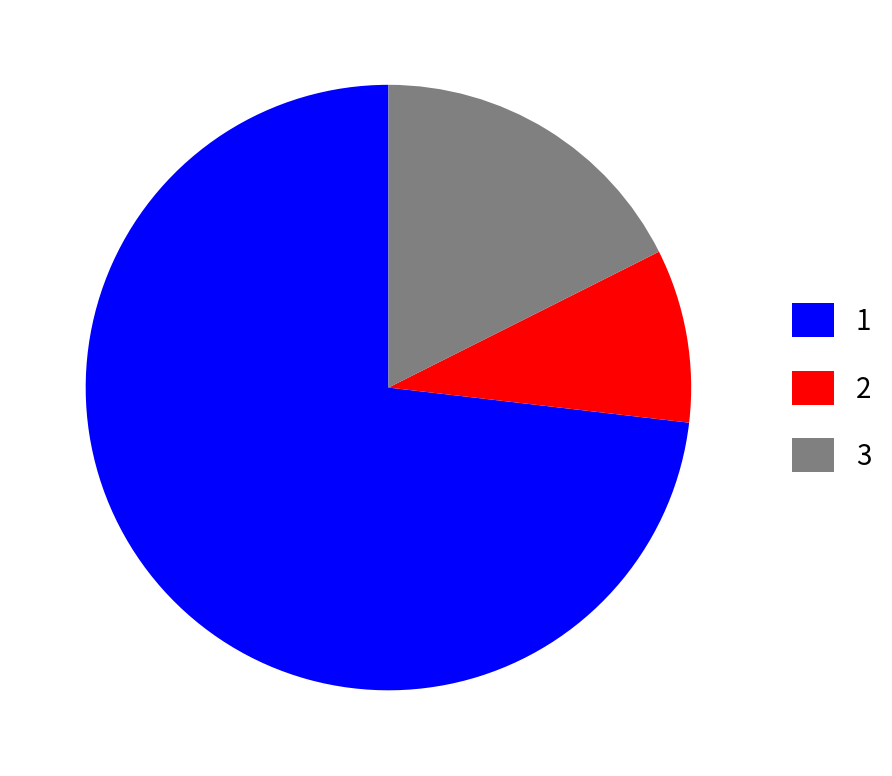

Rank the categories by value from highest to lowest.

1, 3, 2